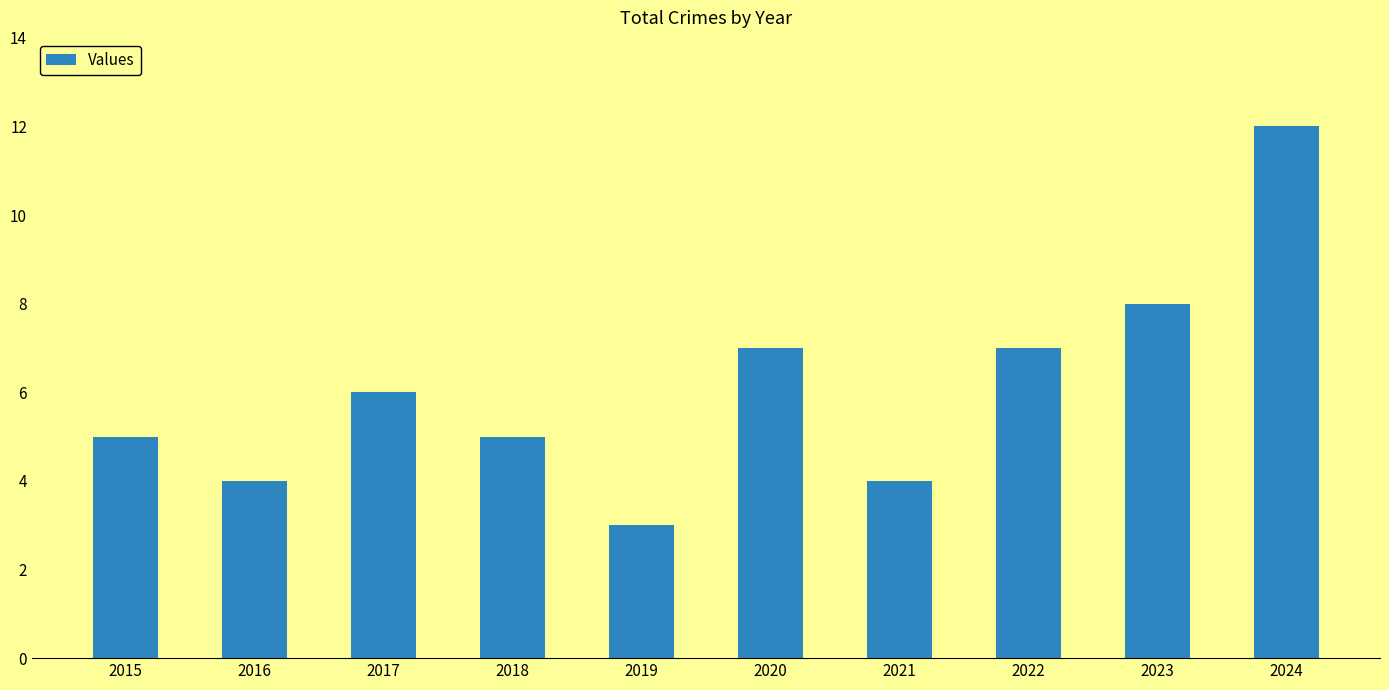

Which label corresponds to the largest value in the chart?

2024